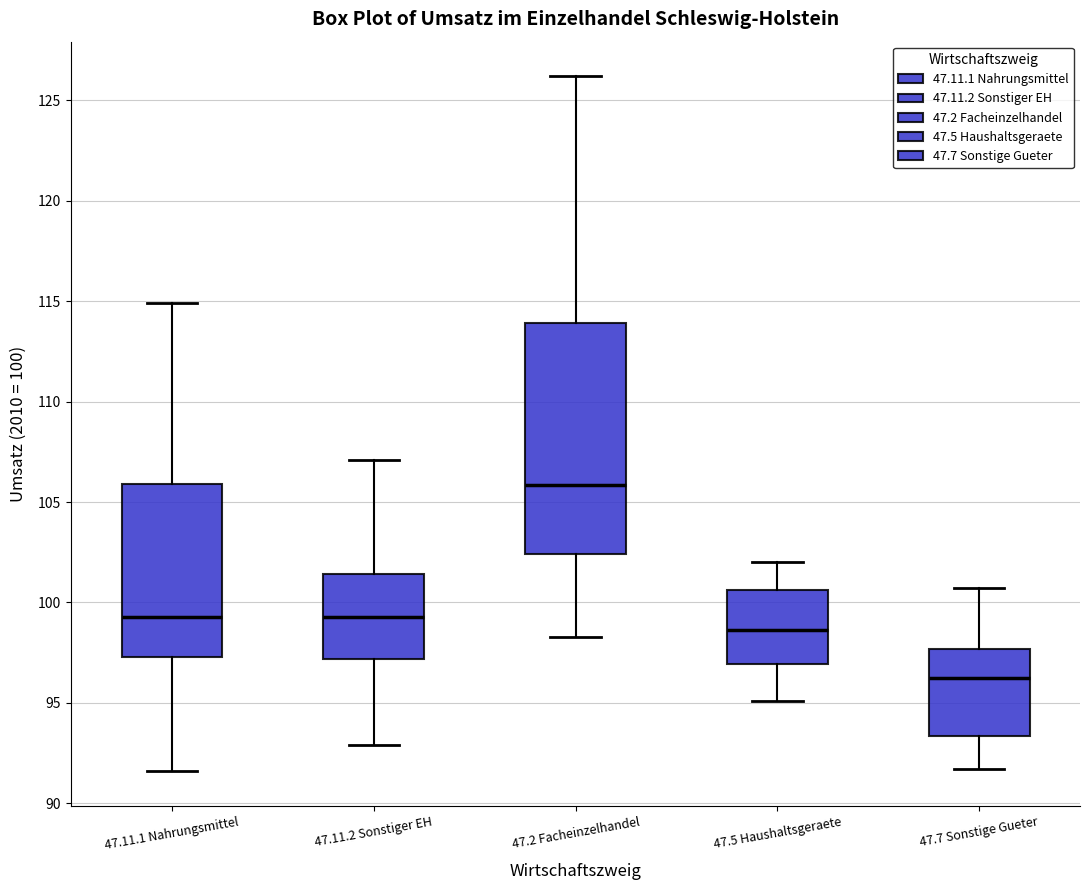

Reading left to right, read every box against the y-axis: the position of its median line, the range the box covers, and the ends of its whiskers. The values are not printed on the chart, so give them approximately, as read against the axis.

47.11.1 Nahrungsmittel: median 99.5, box 97.5 to 106.0, whiskers 91.5 to 115.0
47.11.2 Sonstiger EH: median 99.5, box 97.0 to 101.5, whiskers 93.0 to 107.0
47.2 Facheinzelhandel: median 106.0, box 102.5 to 114.0, whiskers 98.5 to 126.0
47.5 Haushaltsgeraete: median 98.5, box 97.0 to 100.5, whiskers 95.0 to 102.0
47.7 Sonstige Gueter: median 96.5, box 93.5 to 97.5, whiskers 91.5 to 100.5